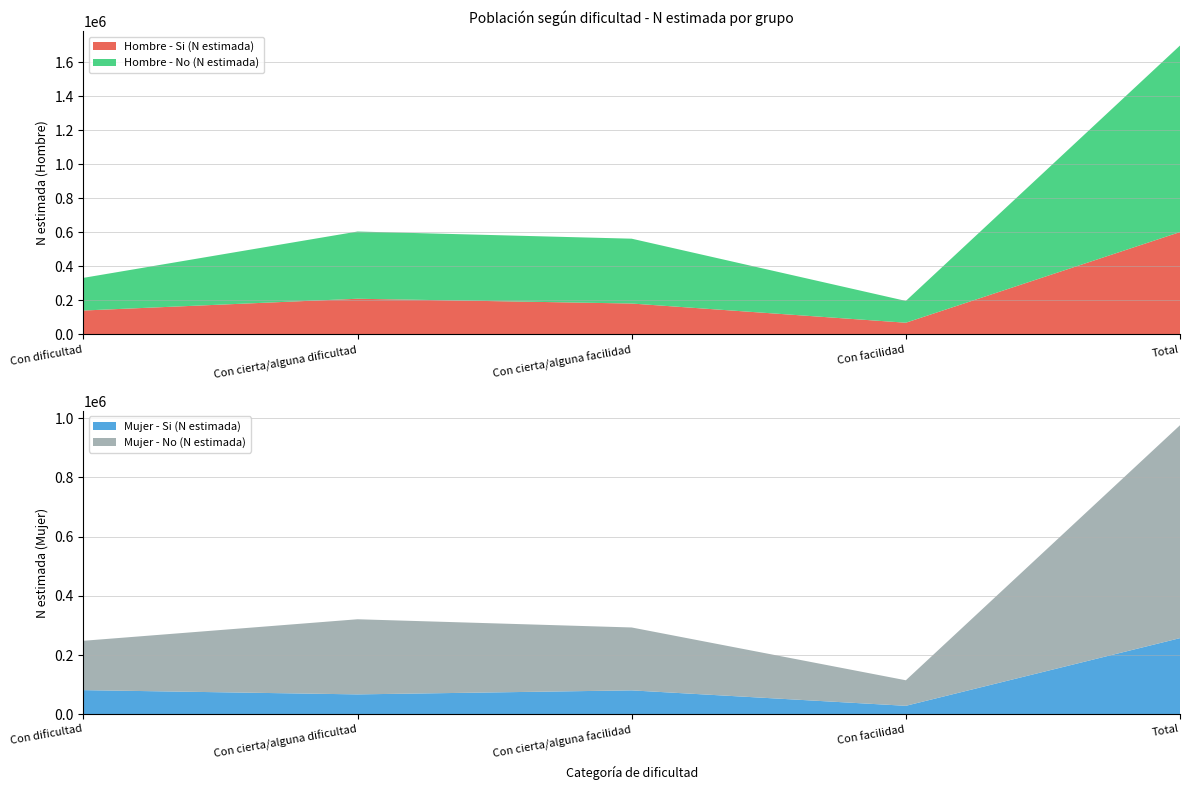

Reading right to left, list all the values displayed in this chart.

Hombre - Si (N estimada): Total=601529	Con facilidad=69111	Con cierta/alguna facilidad=181809	Con cierta/alguna dificultad=209863	Con dificultad=140746
Hombre - No (N estimada): Total=1095343	Con facilidad=127990	Con cierta/alguna facilidad=380755	Con cierta/alguna dificultad=394795	Con dificultad=191802
Mujer - Si (N estimada): Total=257090	Con facilidad=28335	Con cierta/alguna facilidad=80509	Con cierta/alguna dificultad=66933	Con dificultad=81313
Mujer - No (N estimada): Total=719600	Con facilidad=86317	Con cierta/alguna facilidad=212591	Con cierta/alguna dificultad=253911	Con dificultad=166781